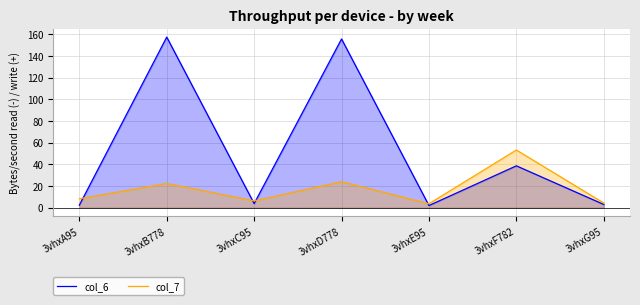

Reading left to right, list all the values displayed in this chart.

col_6: 3vhxA95=2.3	3vhxB778=157.3	3vhxC95=3.8	3vhxD778=155.6	3vhxE95=2.0	3vhxF782=38.6	3vhxG95=2.9
col_7: 3vhxA95=8.2	3vhxB778=22.3	3vhxC95=6.2	3vhxD778=24.0	3vhxE95=3.6	3vhxF782=53.2	3vhxG95=4.2